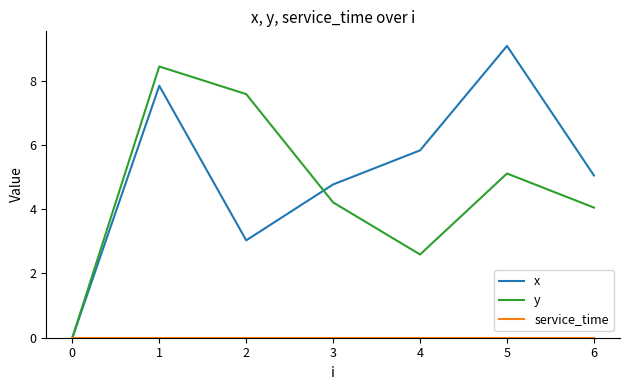

Rank the categories by y value from lowest to highest.

0, 4, 6, 3, 5, 2, 1